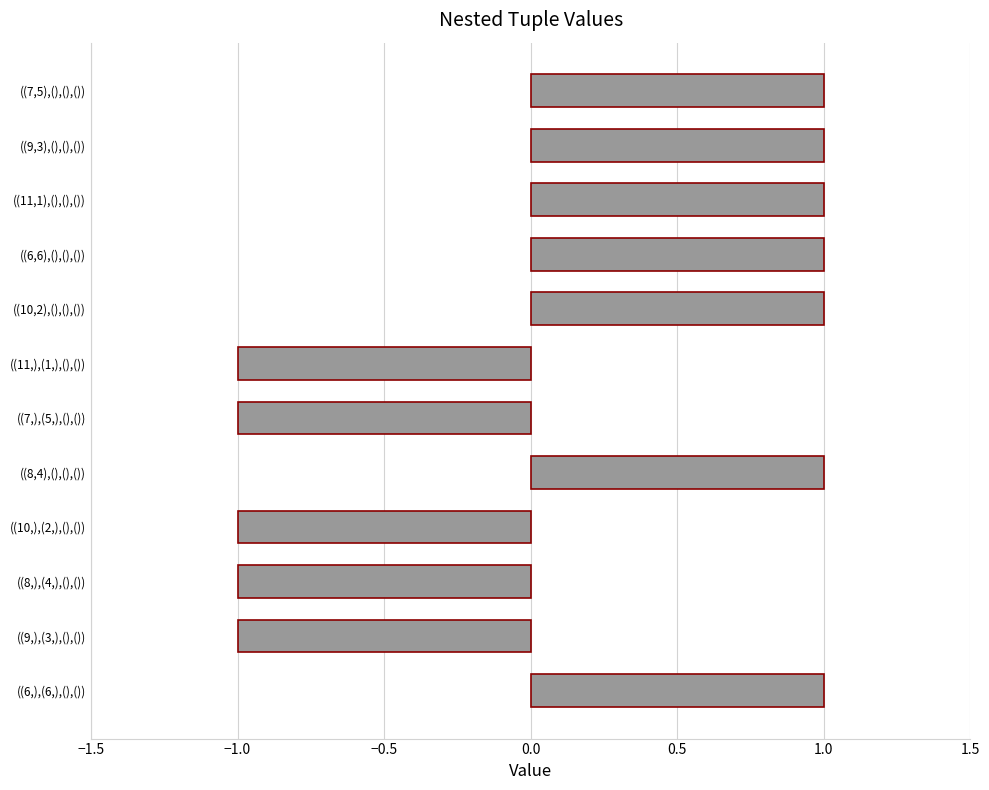

Is it true that the value at ((7,5),(),(),()) is 1?

True